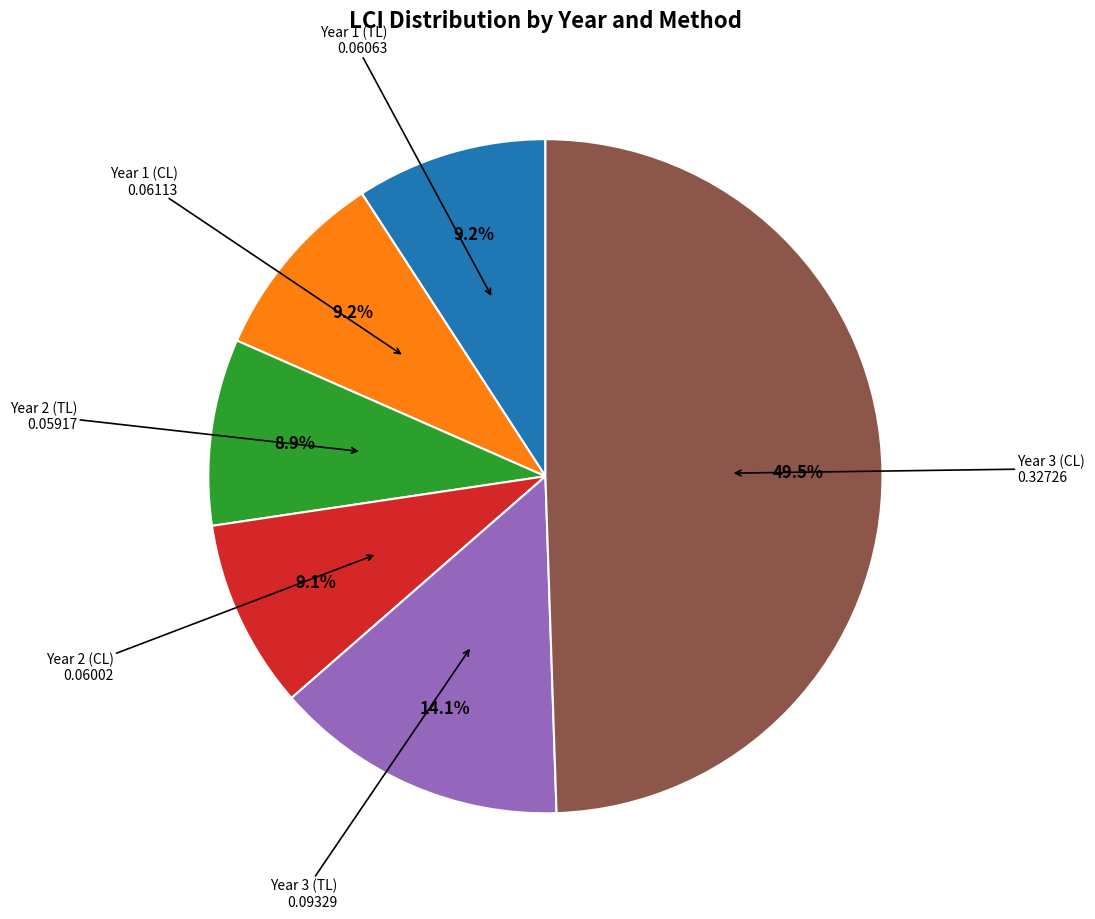

Count the number of slices in the pie.

6